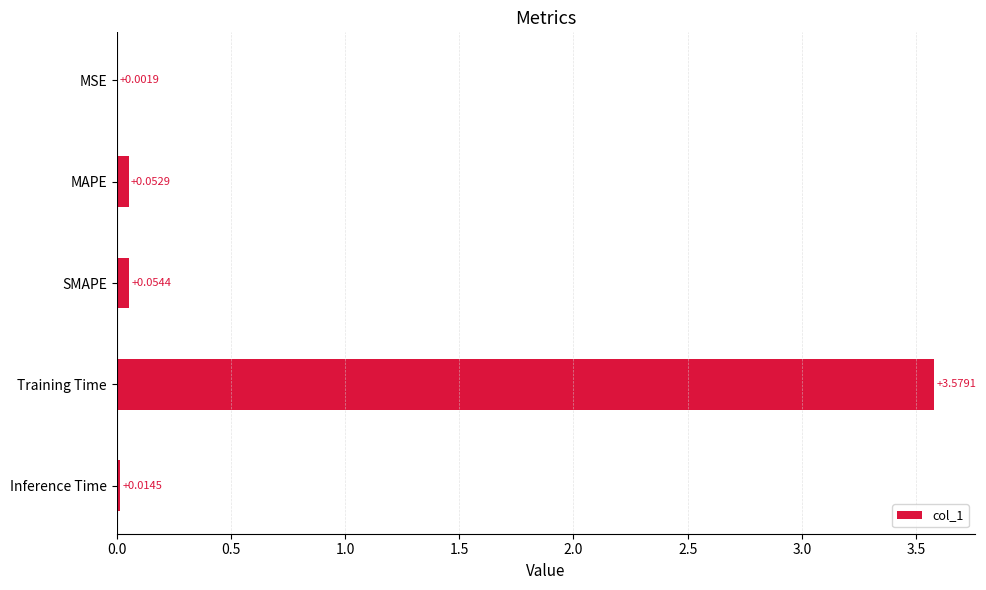

Where is the data nearest to the value 1?

SMAPE